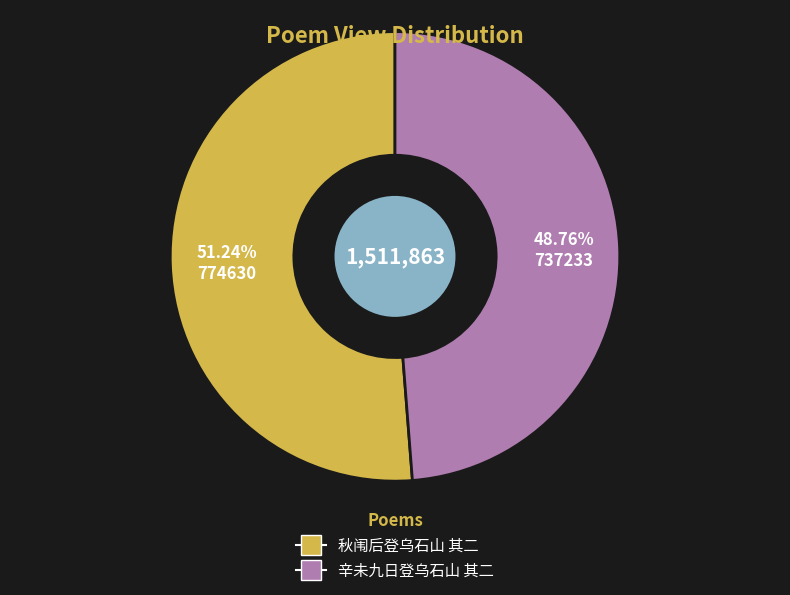

Which slice is the smallest?

辛未九日登乌石山 其二